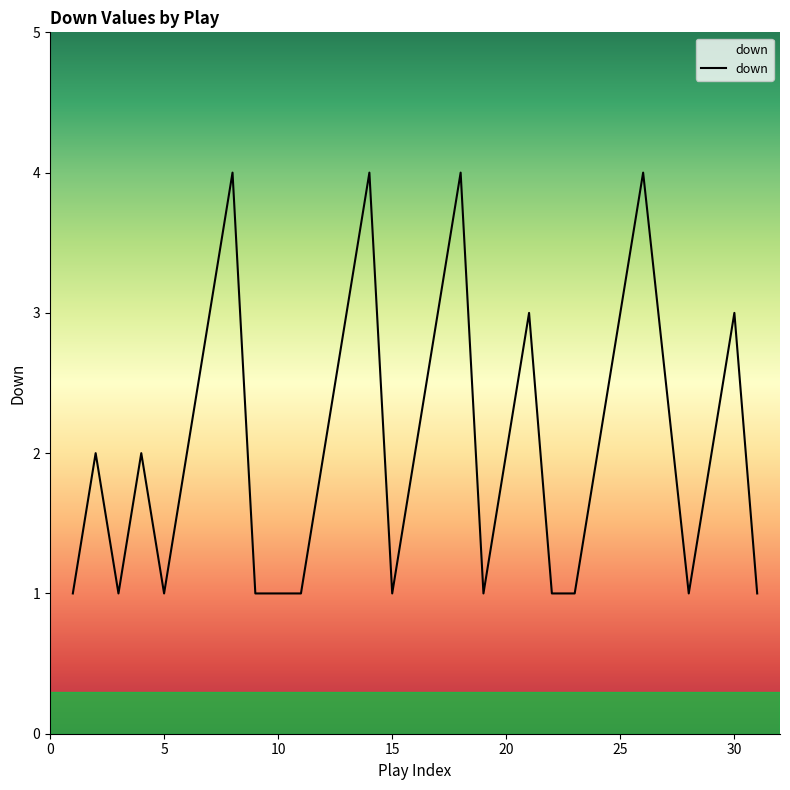

What is the maximum value shown in the chart?

4